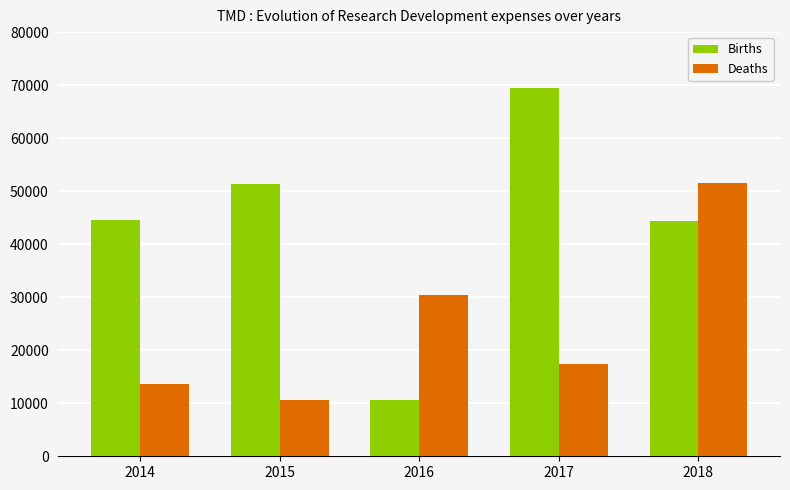

How many bars are there in each group?

2